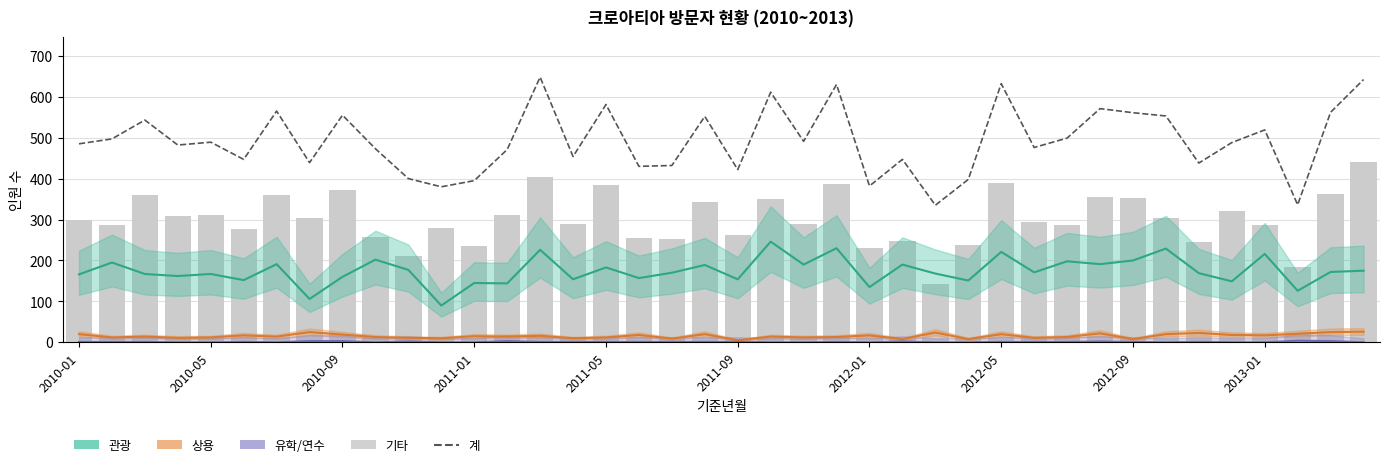

How many series are shown in this chart?

5